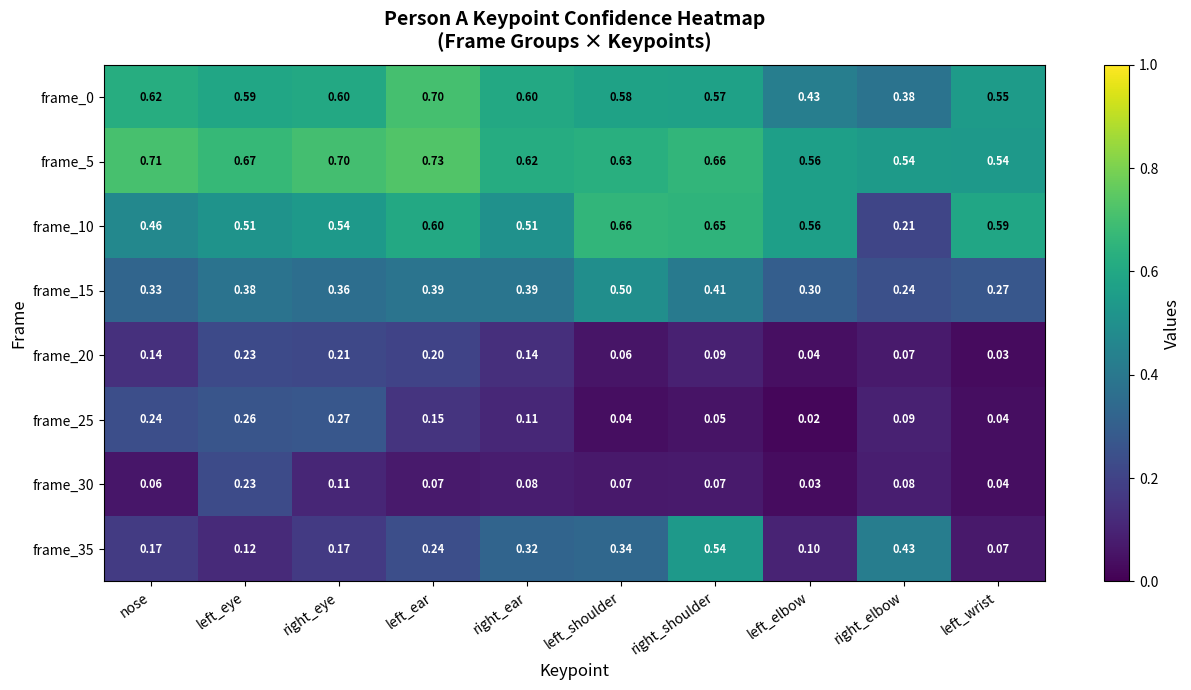

Where is frame_0 nearest to the value 0?

right_elbow